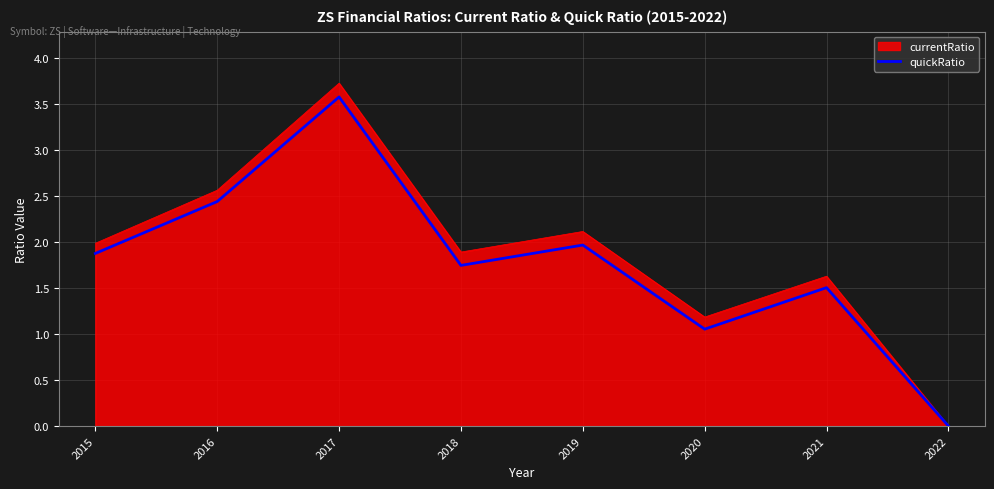

Which category has the highest value across all series?

2017